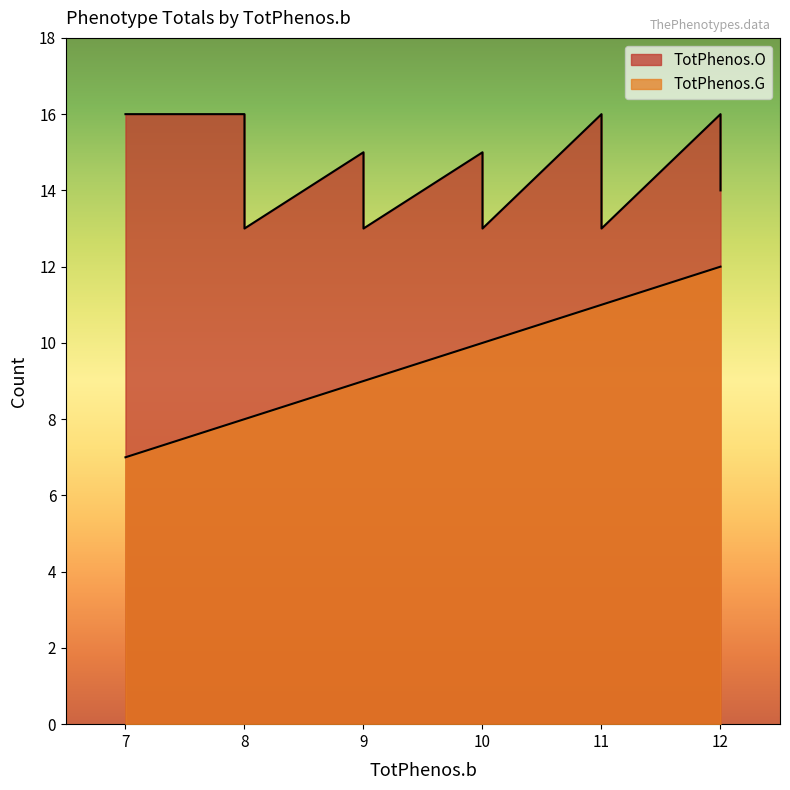

List the series in order of their overall mean, lowest first.

TotPhenos.G, TotPhenos.O